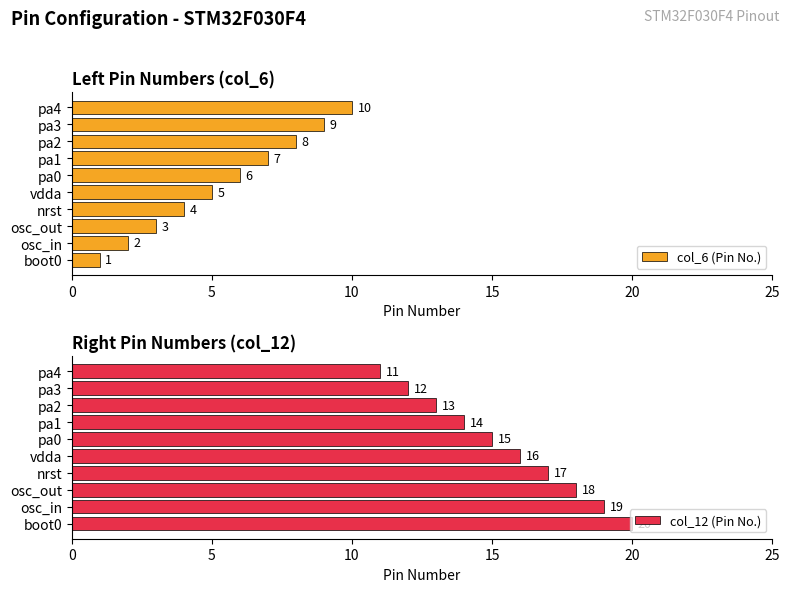

Rank the series by their average value, from lowest to highest.

col_6 (Pin No.), col_12 (Pin No.)